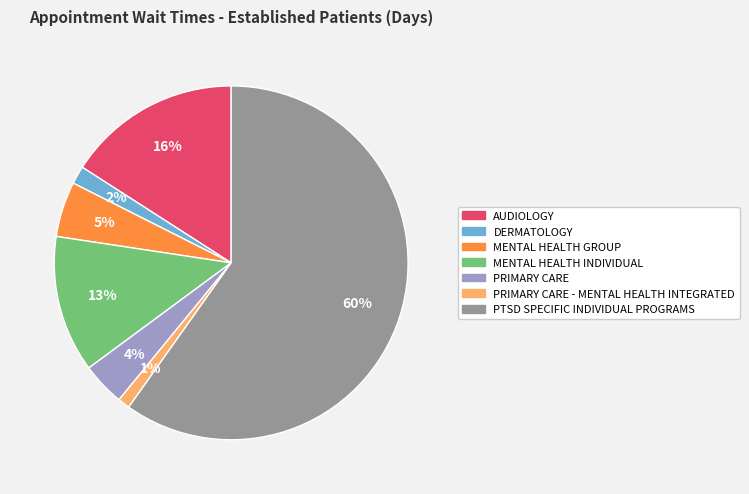

Count the number of slices in the pie.

7